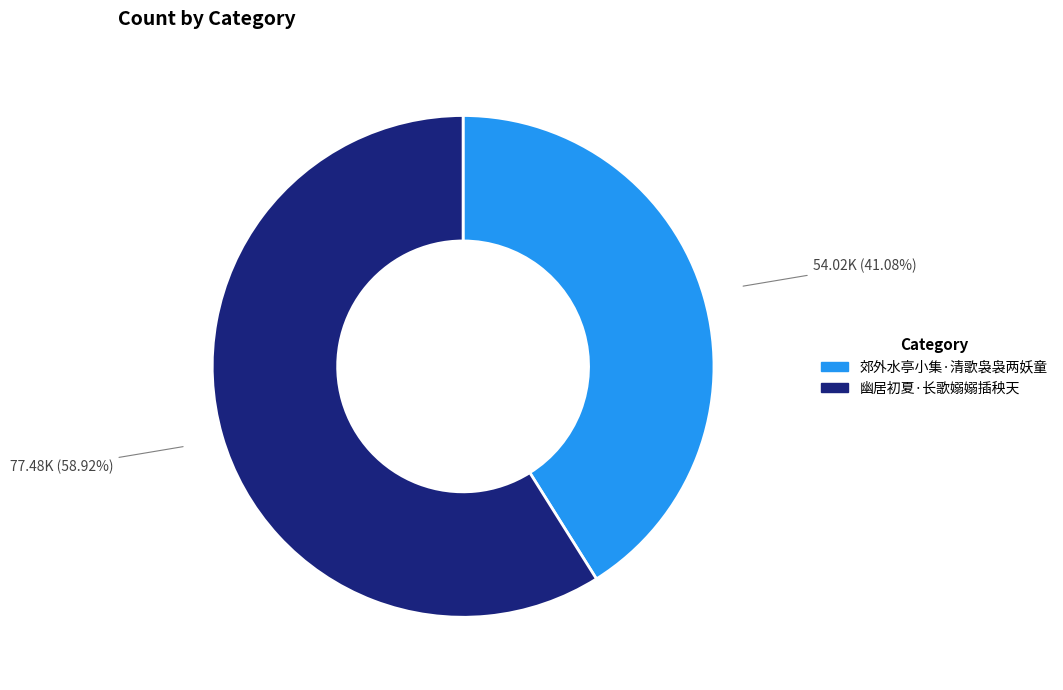

The 郊外水亭小集·清歌袅袅两妖童 slice represents 41% of the pie. True or false?

True